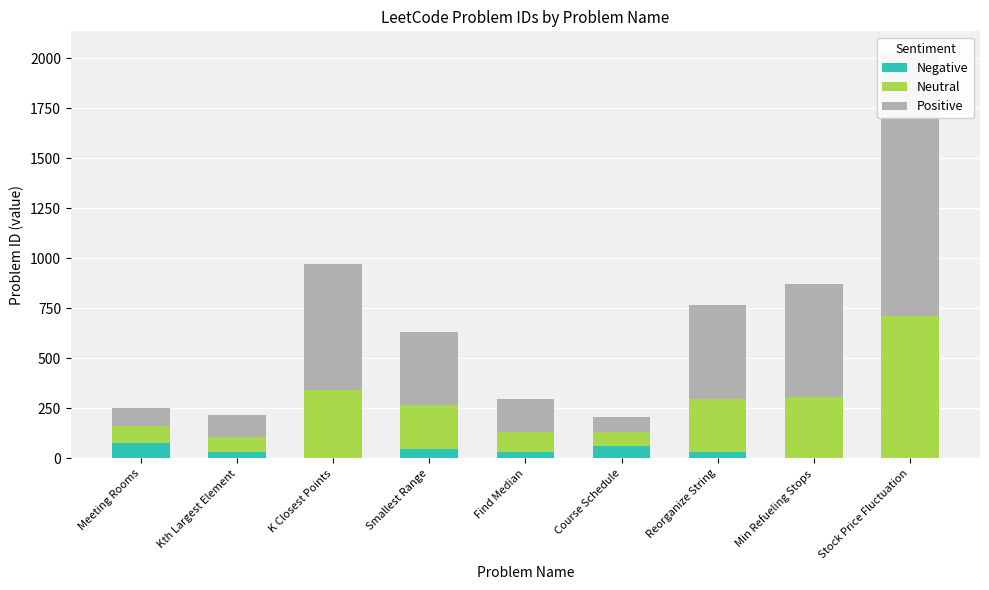

At which label is Positive closest to 697?

K Closest Points